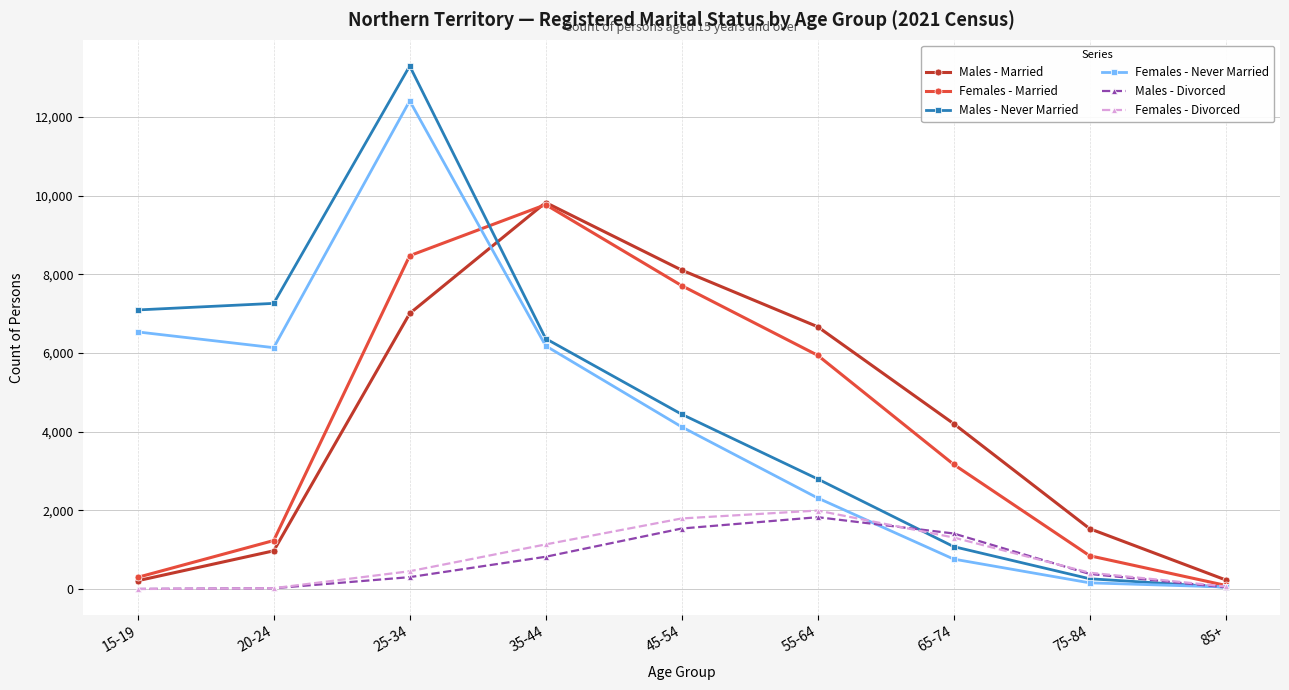

What is the sum of all Females - Never Married values?

38696